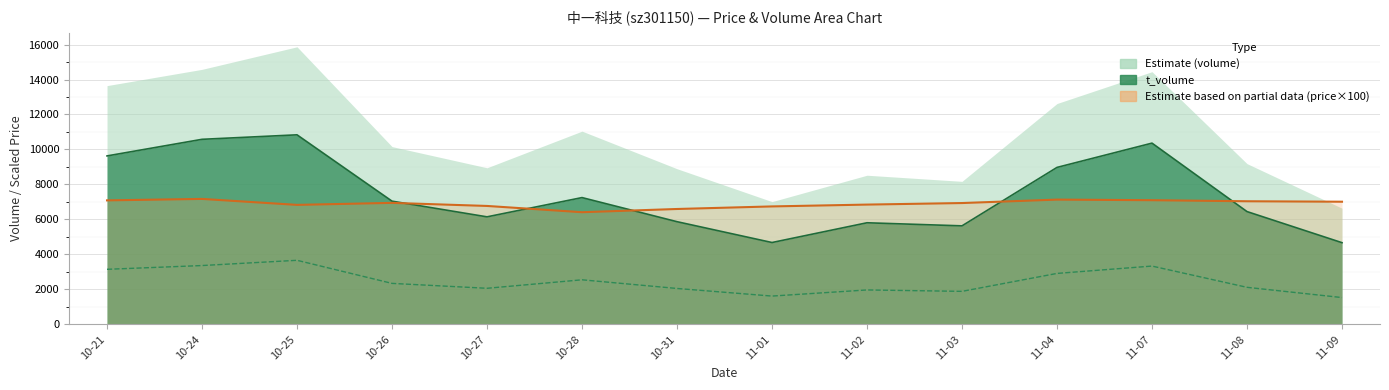

What is the average value?

2470